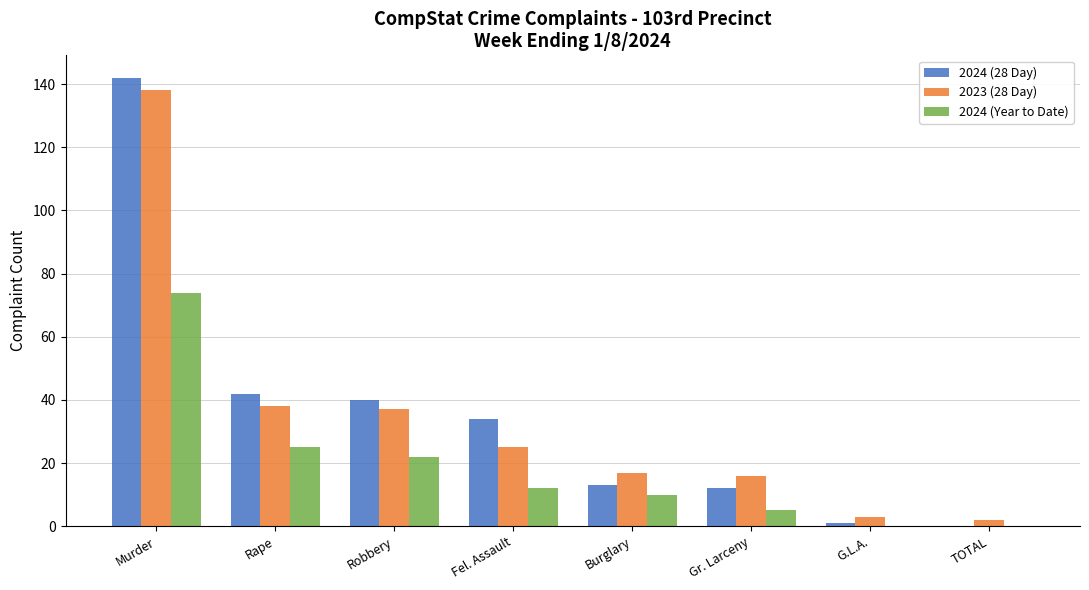

What is the highest value of the 2024 (28 Day) series?

142